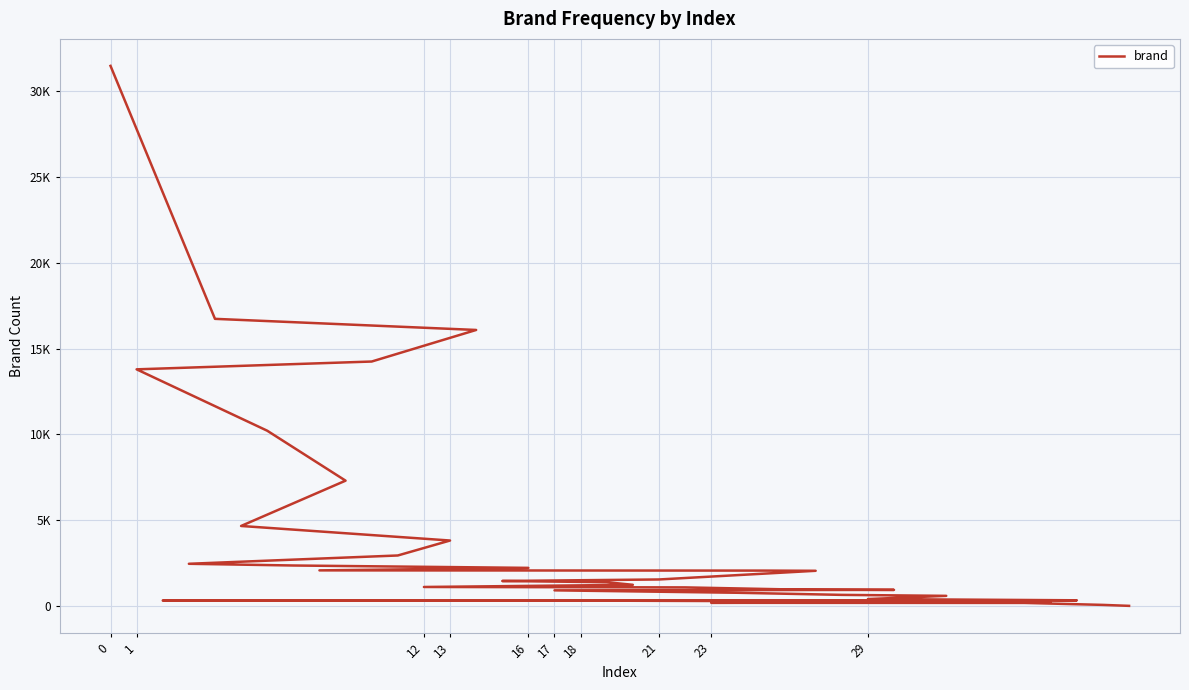

What is the change in value from 11 to 24?

-1448